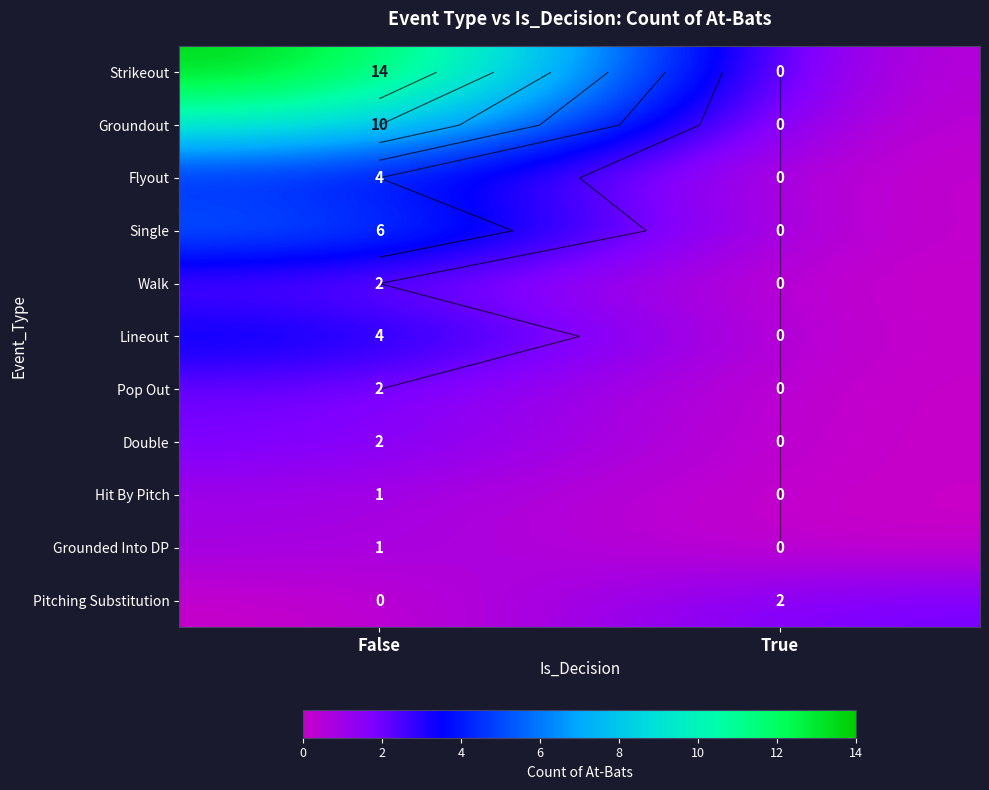

What is the difference between the maximum and minimum values in the Pitching Substitution series?

2